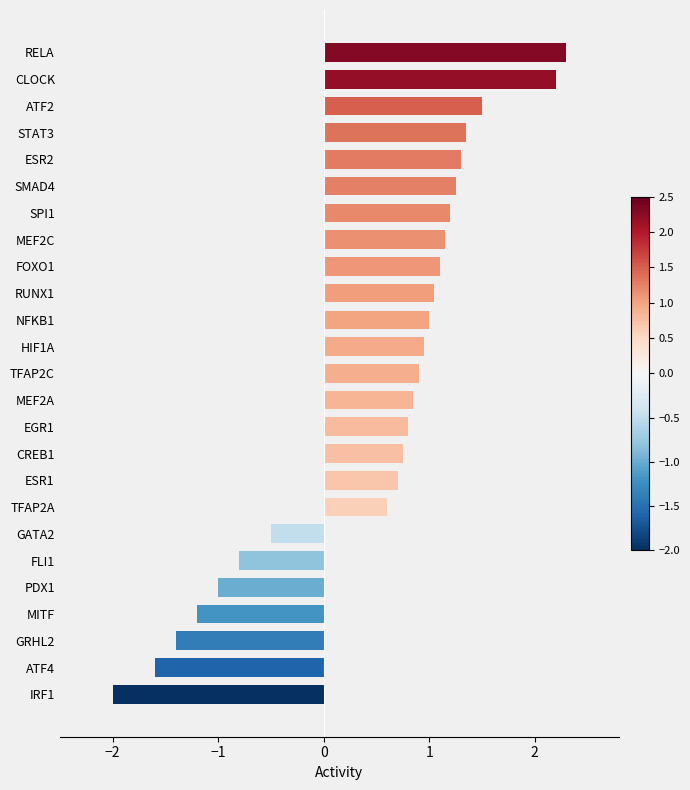

The value at ATF4 is -1.6. True or false?

True